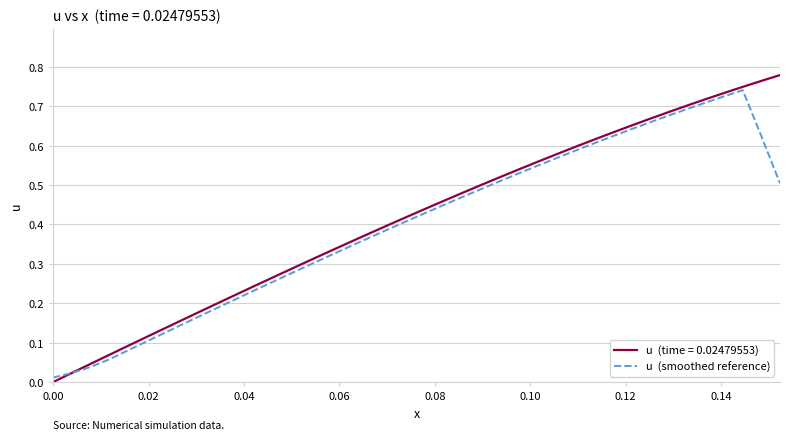

Does the chart have visible grid lines?

Yes